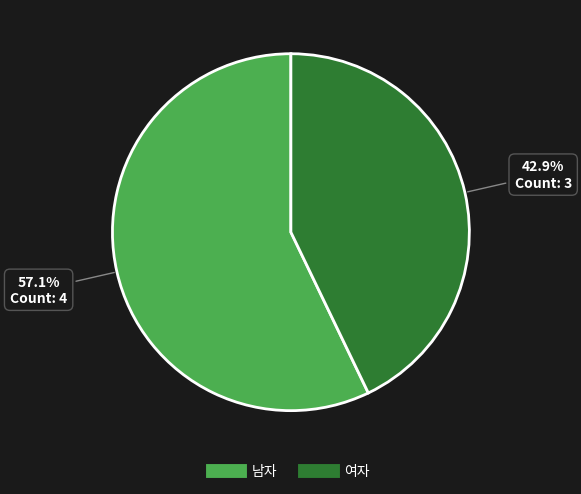

To the nearest percent, what portion does 여자 represent?

43%